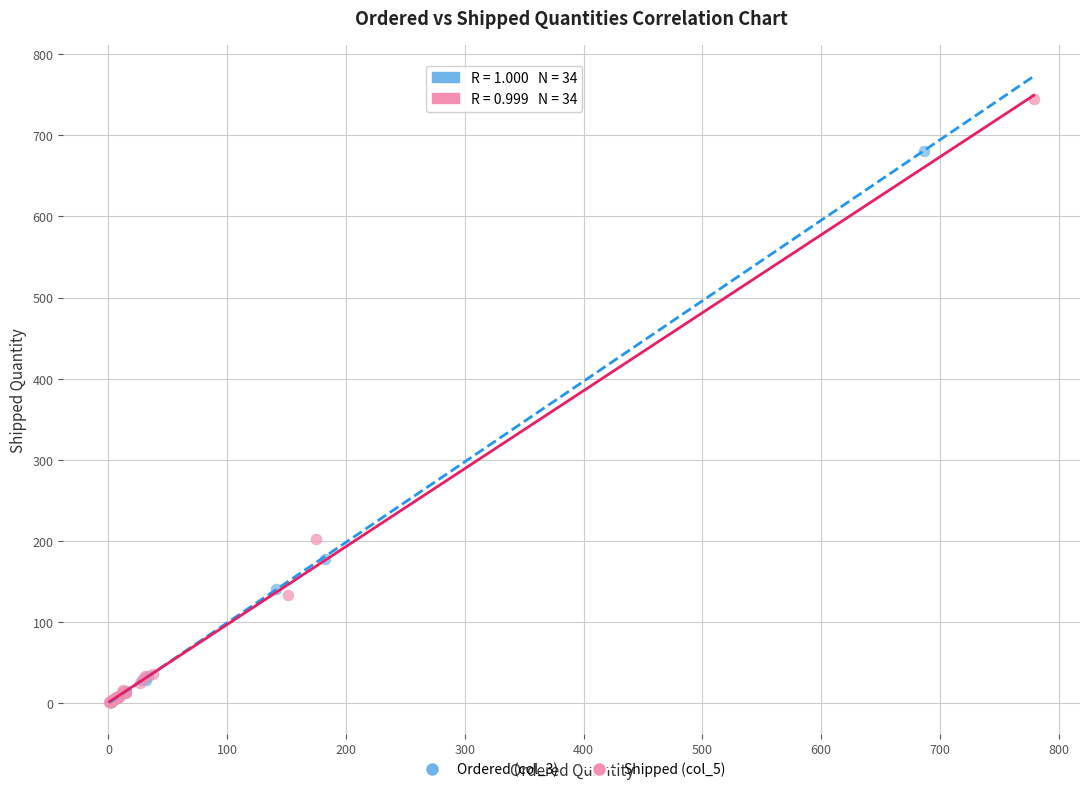

What are all the series names shown in the legend?

Ordered (col_3), Shipped (col_5)